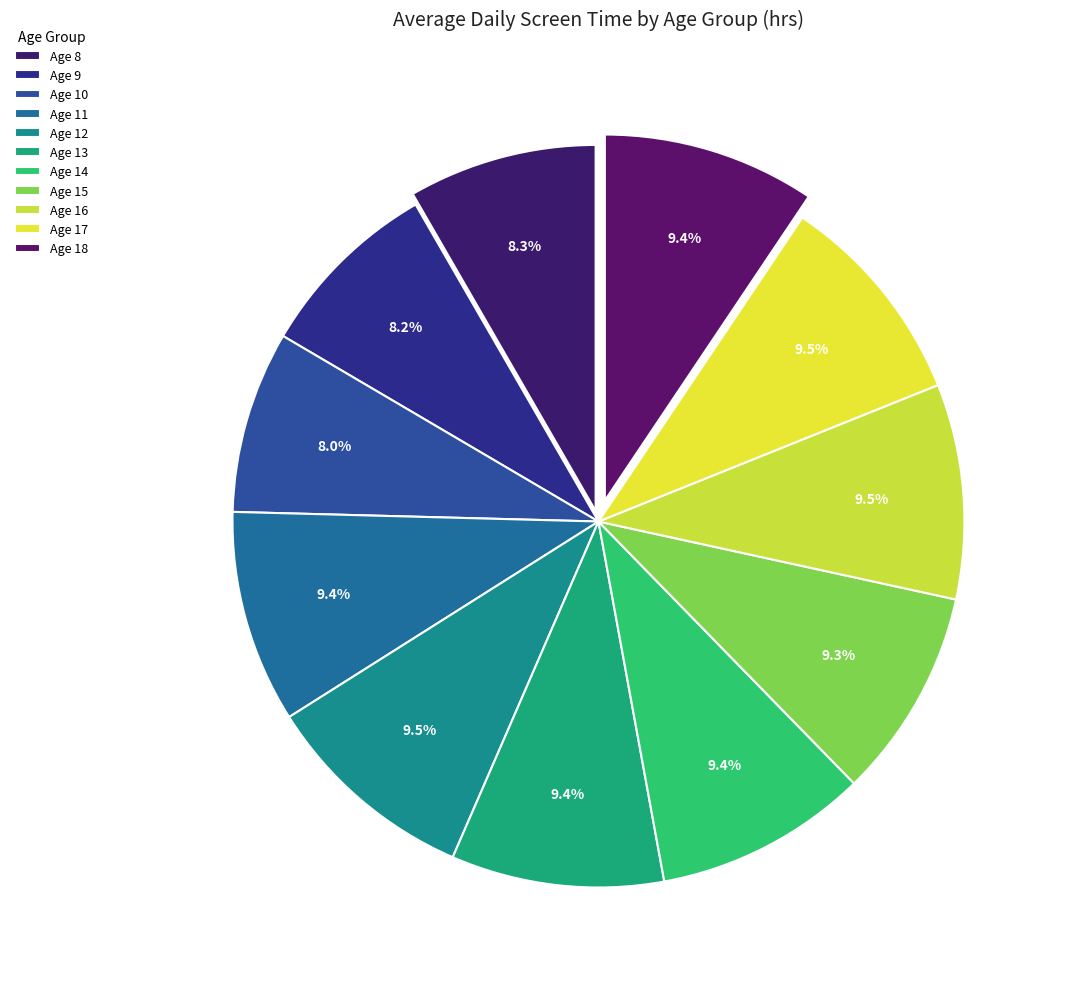

What percentage is the Age 18 slice, to the nearest percent?

9%